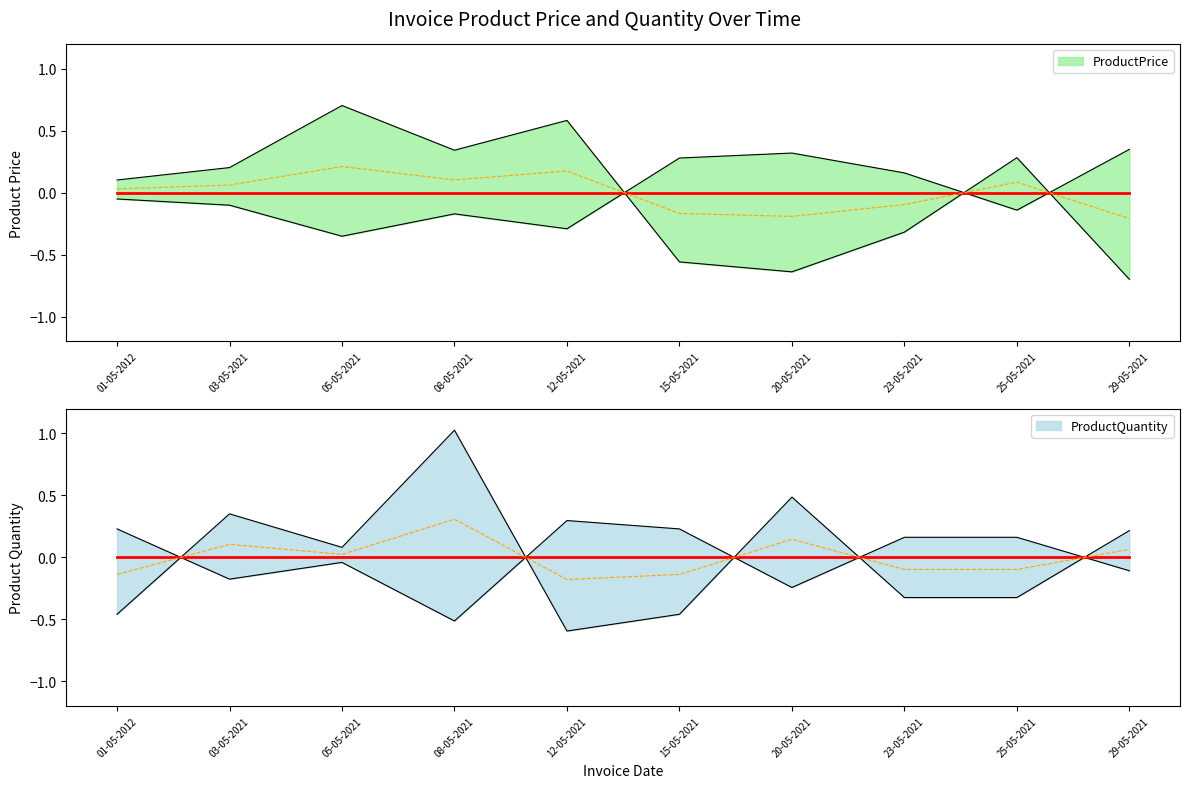

How many data points in ProductPrice are less than 0?

4